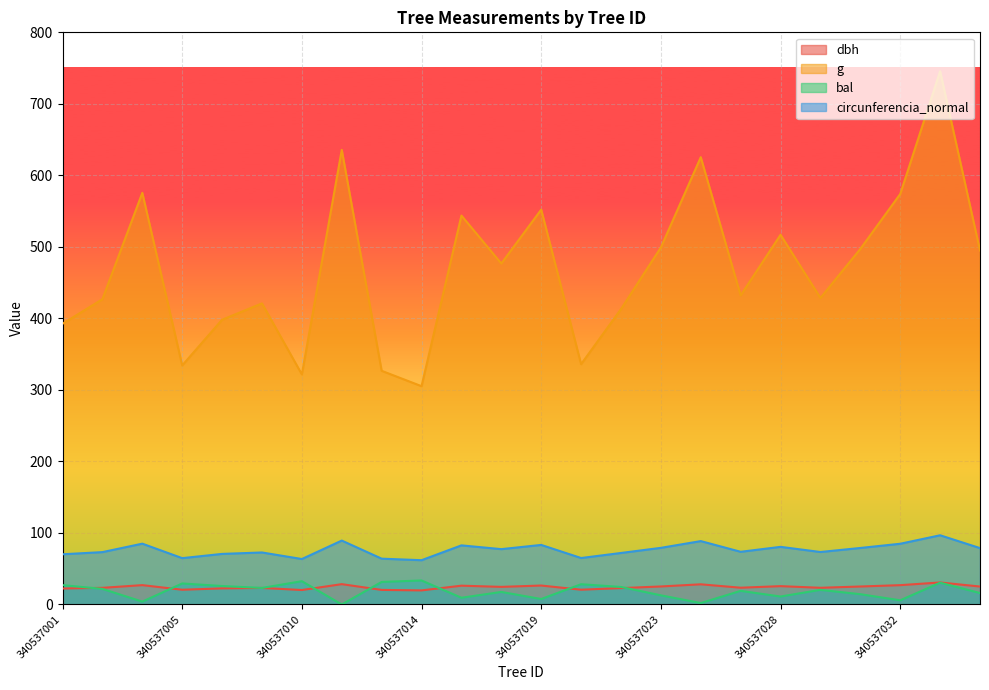

True or false: bal has a value of 2.9 at 340537024.

False